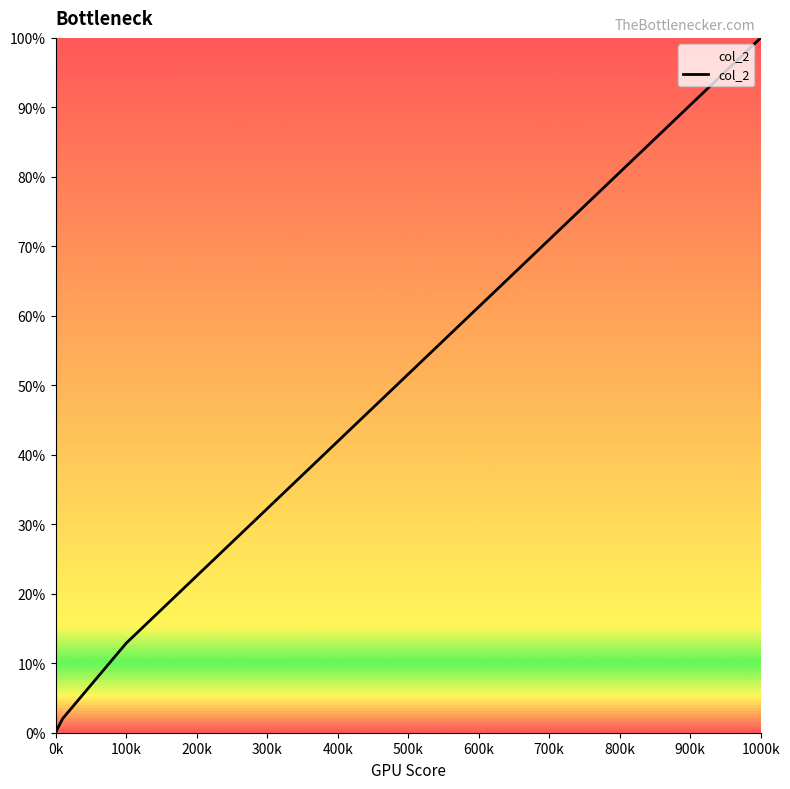

What is the difference between the maximum and minimum values?

100.0